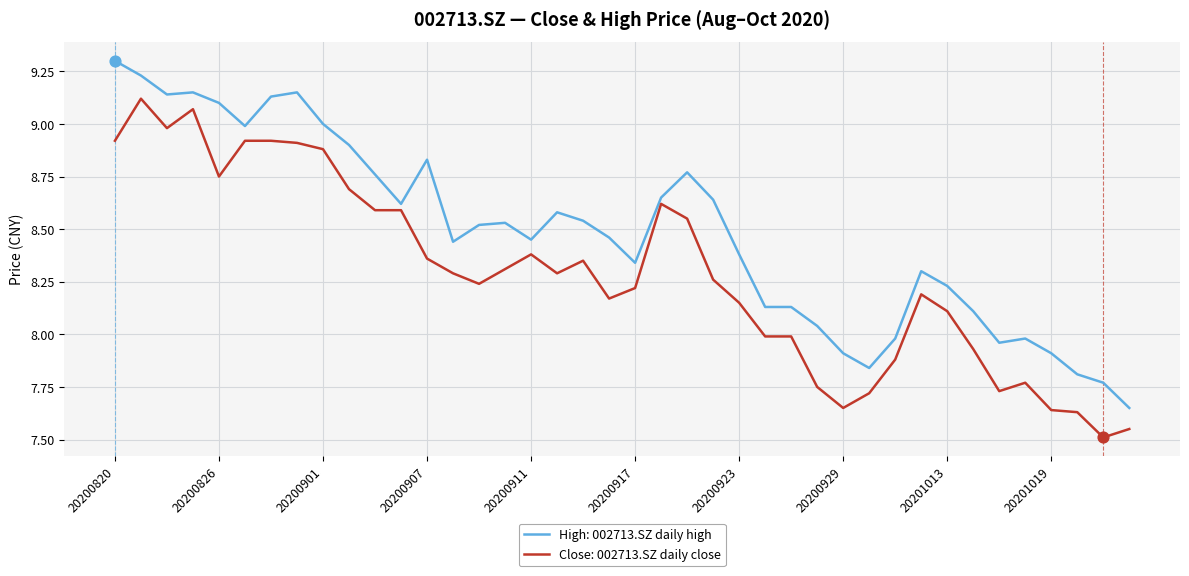

What is the maximum value shown in the chart?

9.3